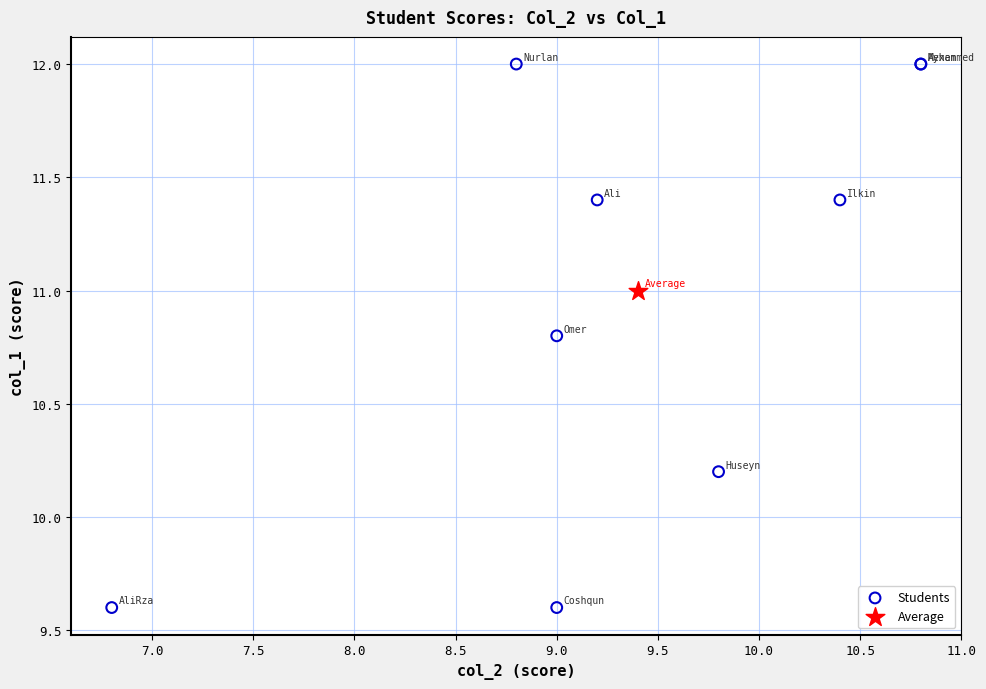

What are all the series names shown in the legend?

Students, Average